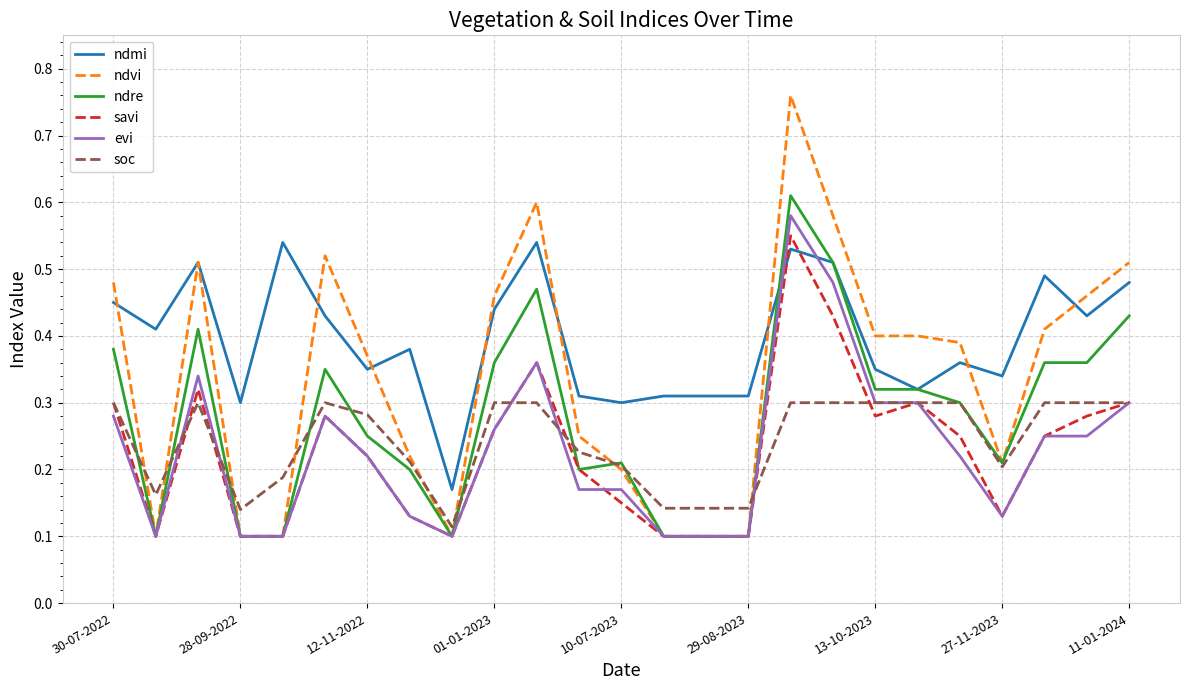

Which series has the largest range (max minus min)?

ndvi